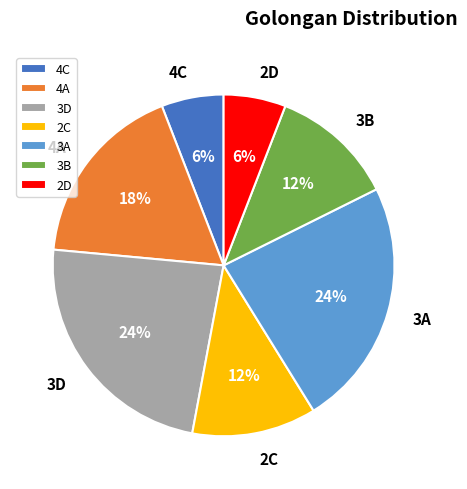

How many segments does this pie chart have?

7